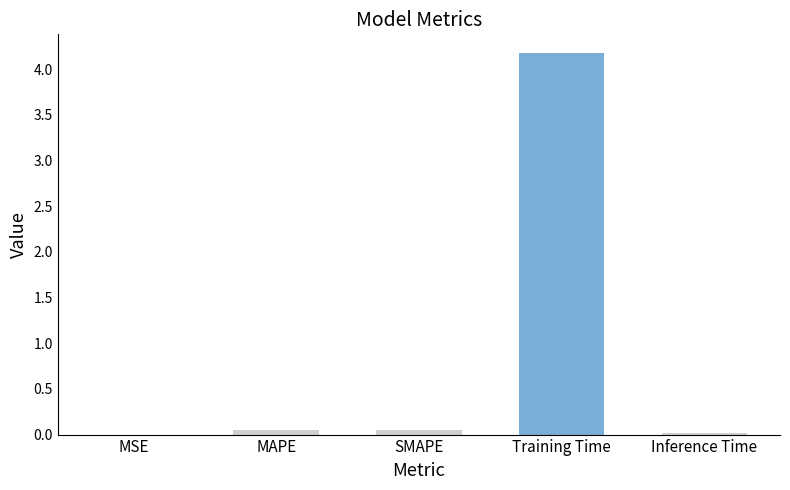

Reading left to right, what are all the values shown in this chart?

MSE=0.0	MAPE=0.0	SMAPE=0.0	Training Time=4.2	Inference Time=0.0